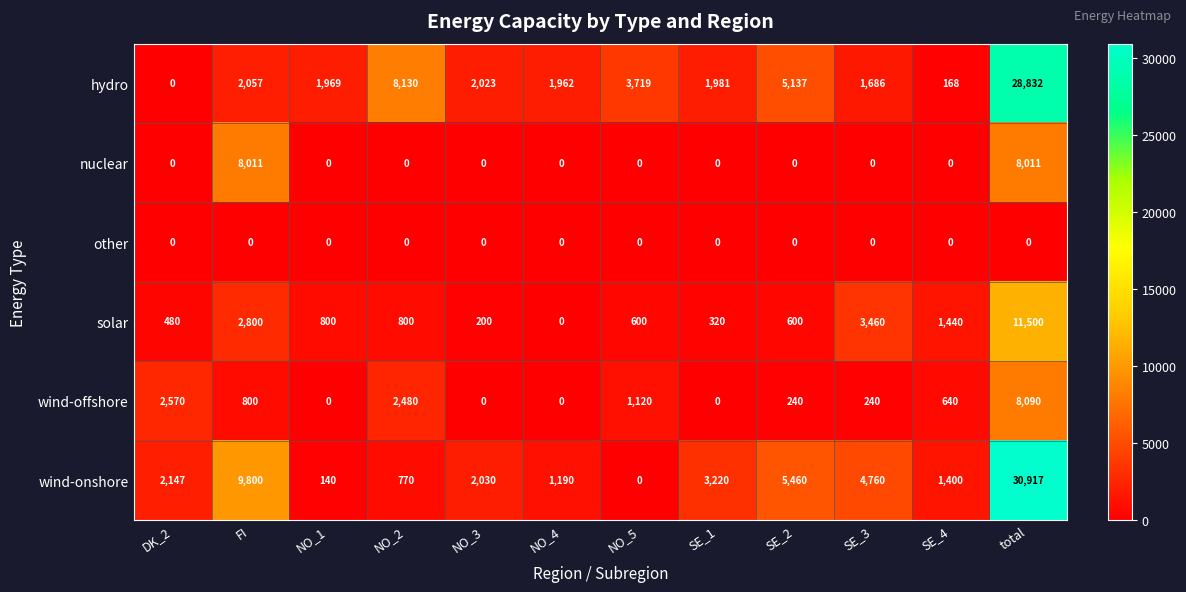

The wind-offshore series shows -3453 at SE_1. True or false?

False